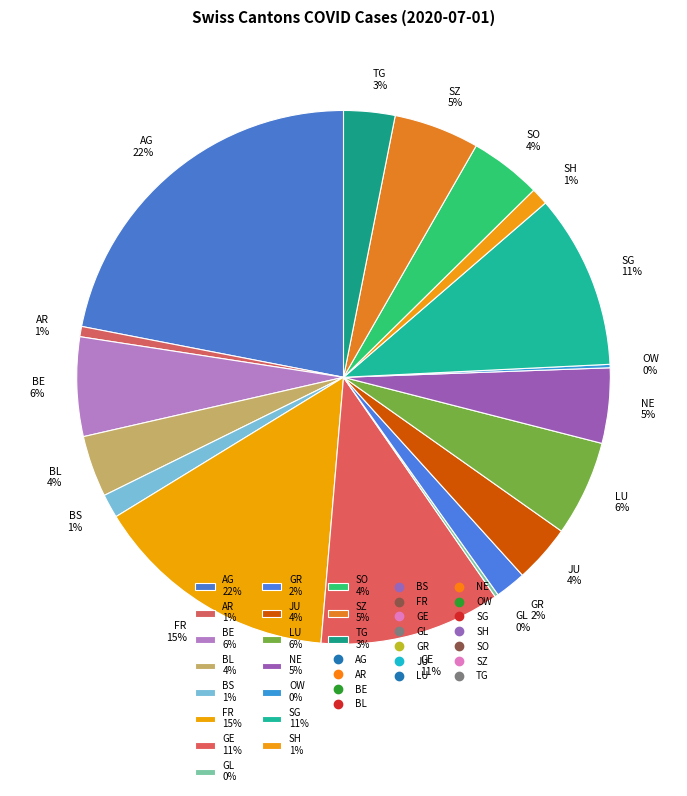

Does any single category account for the majority?

No